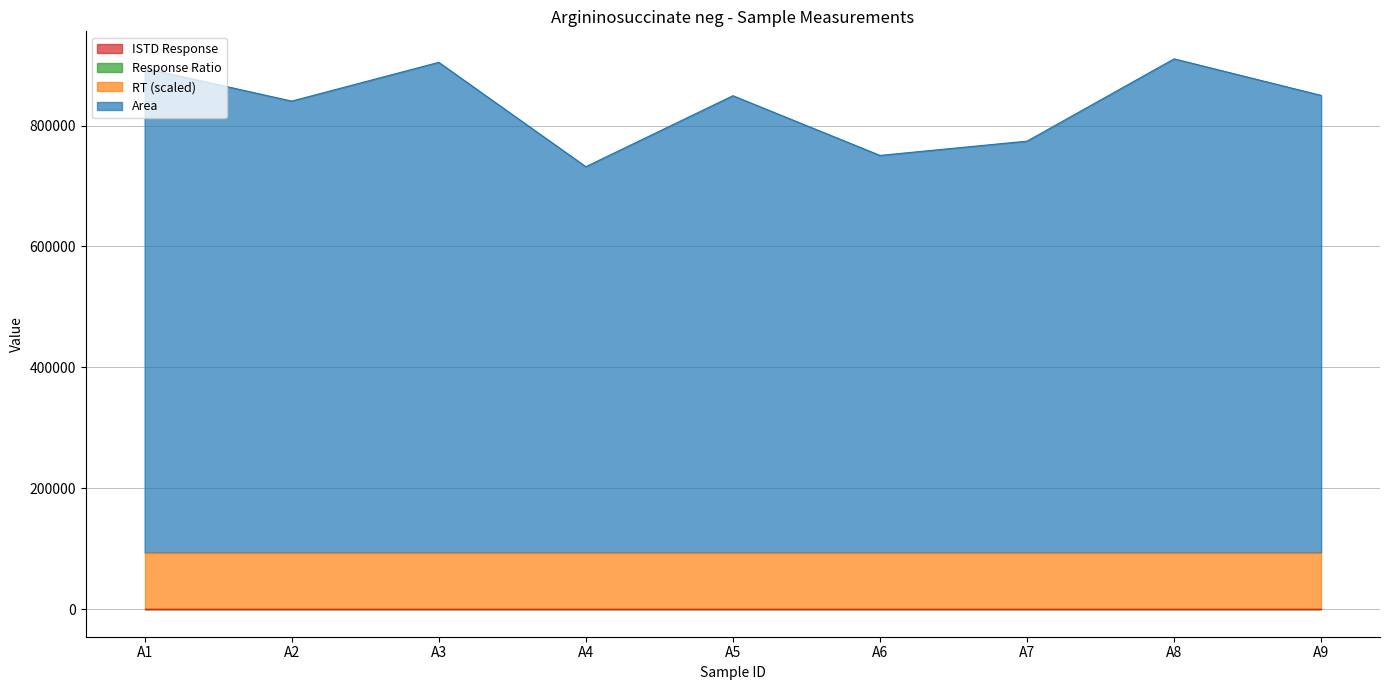

Rank the series at A6 from lowest to highest value.

Response Ratio, ISTD Response, RT, Area